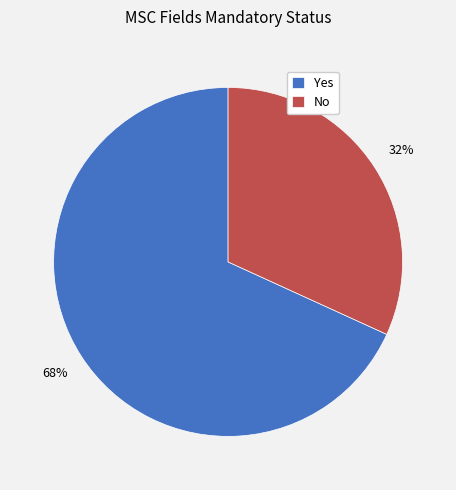

To the nearest percent, what is the difference between the largest and smallest slice percentages?

36%